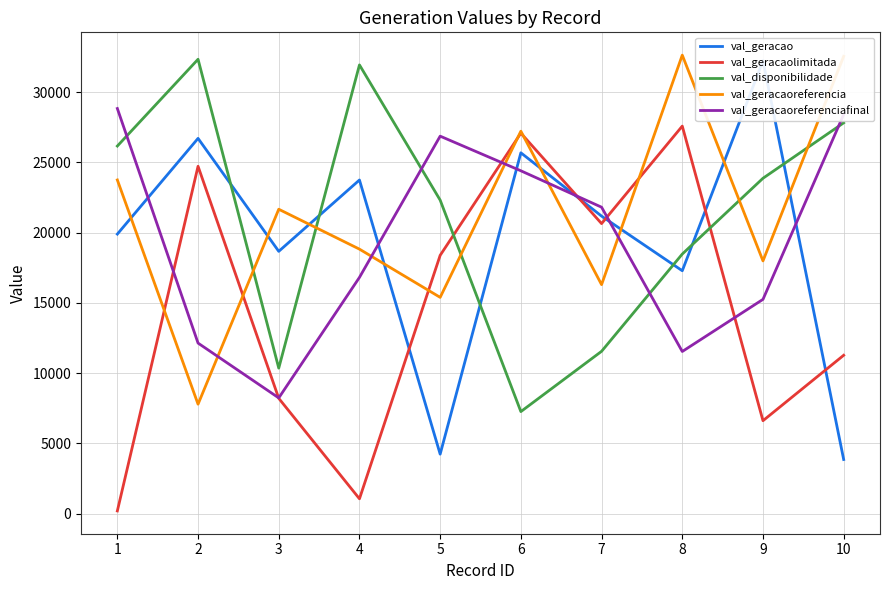

Which category has the lowest value in the val_geracaoreferenciafinal series?

3